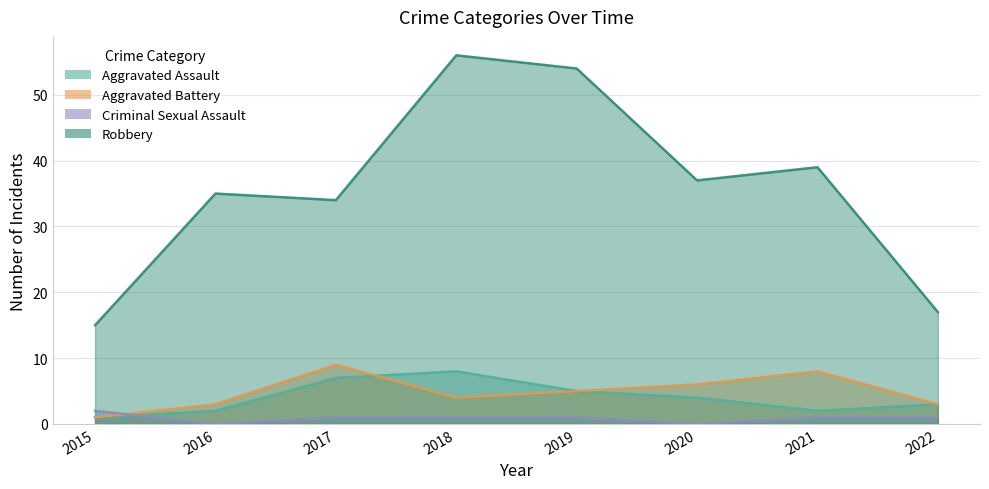

Where do Aggravated Battery and Aggravated Assault first cross each other?

2017 and 2018